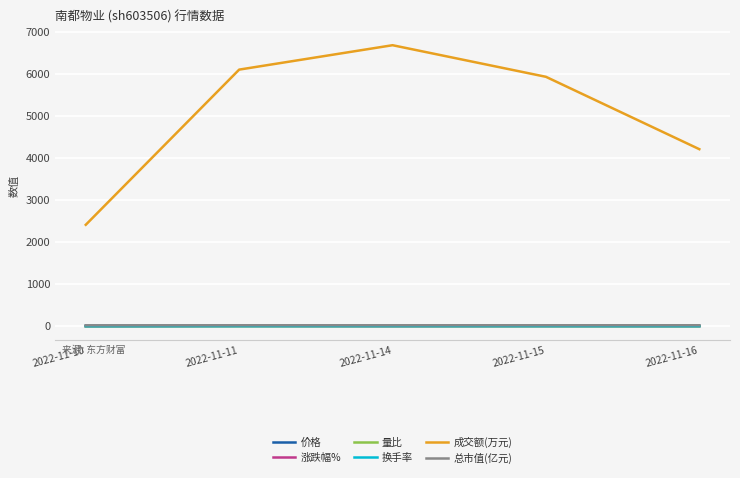

At how many categories does at least one series exceed 814?

5